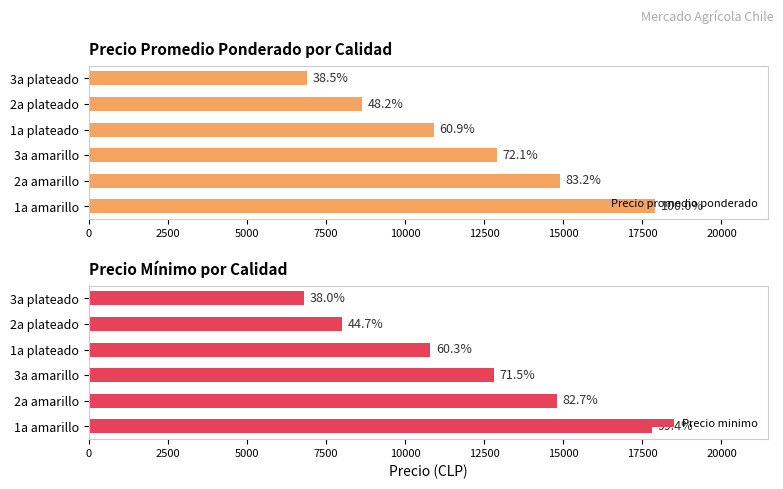

Does the chart contain any negative values?

No